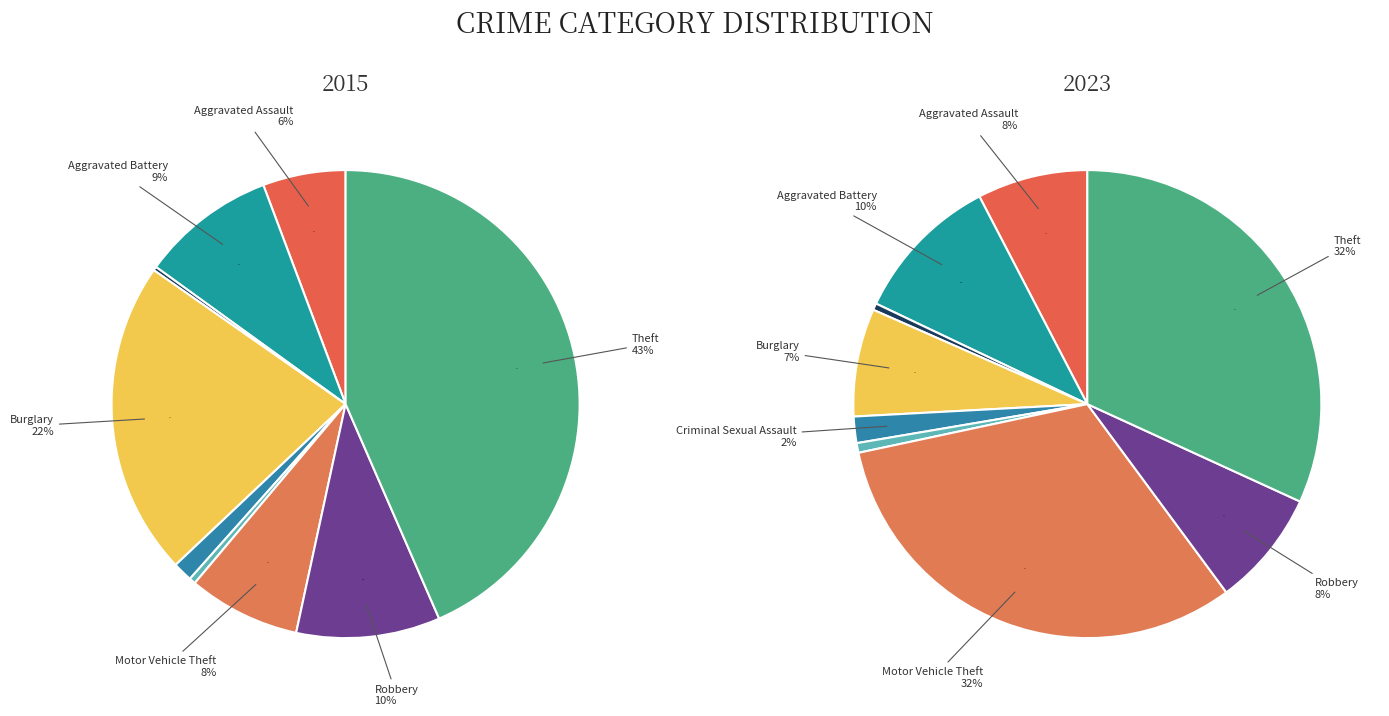

To the nearest percent, what is the difference between the Motor Vehicle Theft and Aggravated Battery slice percentages?

21%